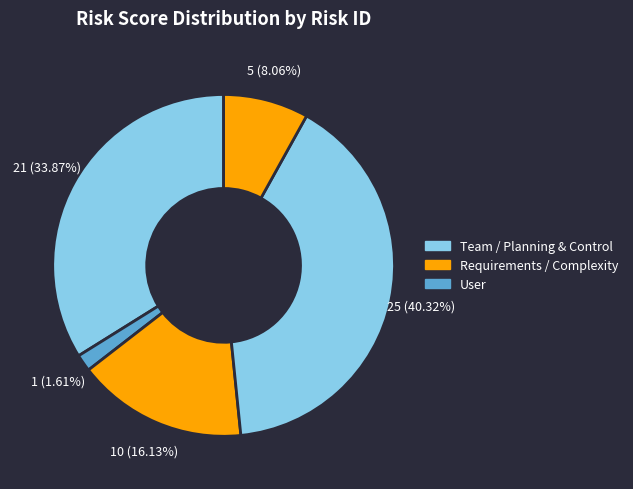

How many slices are in this pie chart?

5